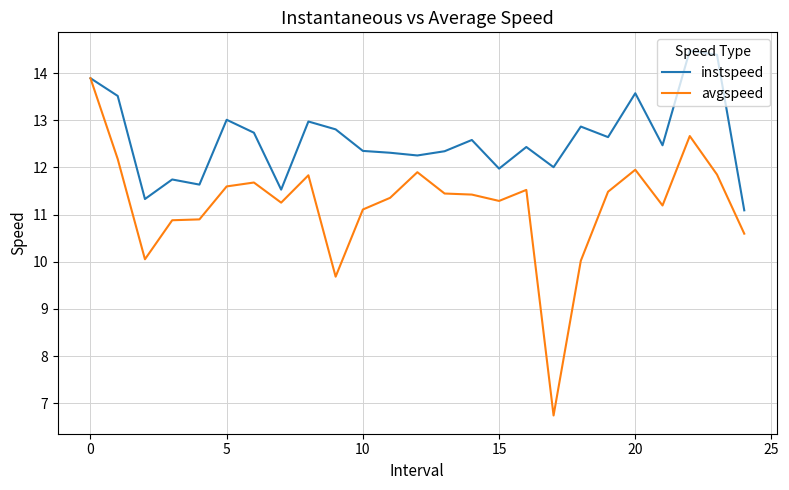

At how many categories does at least one series exceed 8?

25